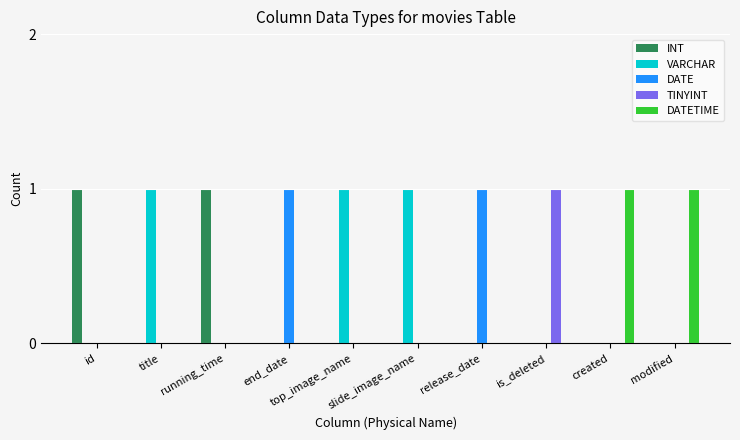

What is the sum of all VARCHAR values?

3